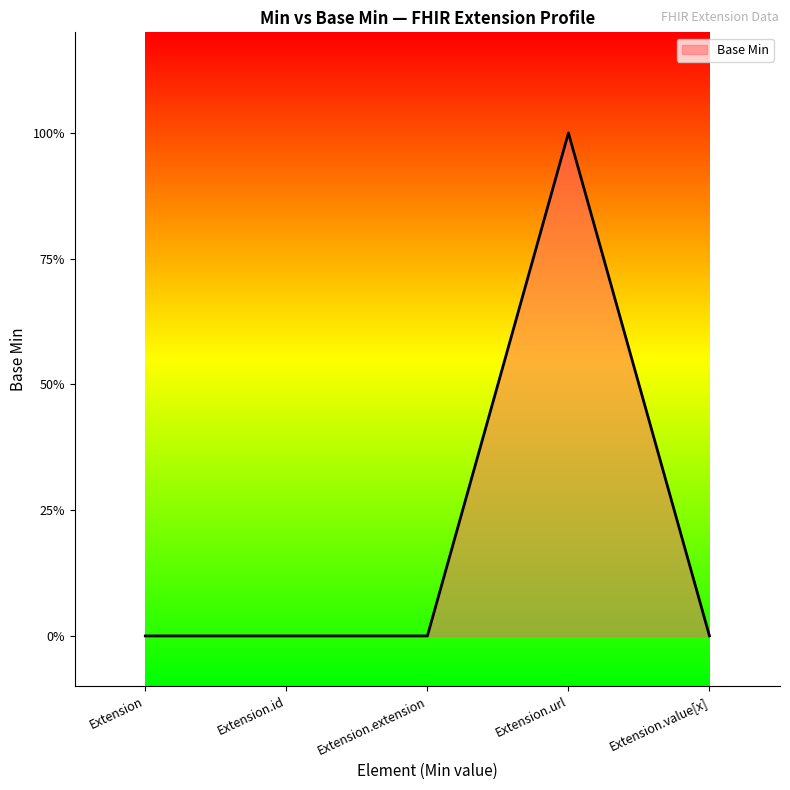

Between Extension.id and Extension.url, which is larger?

Extension.url